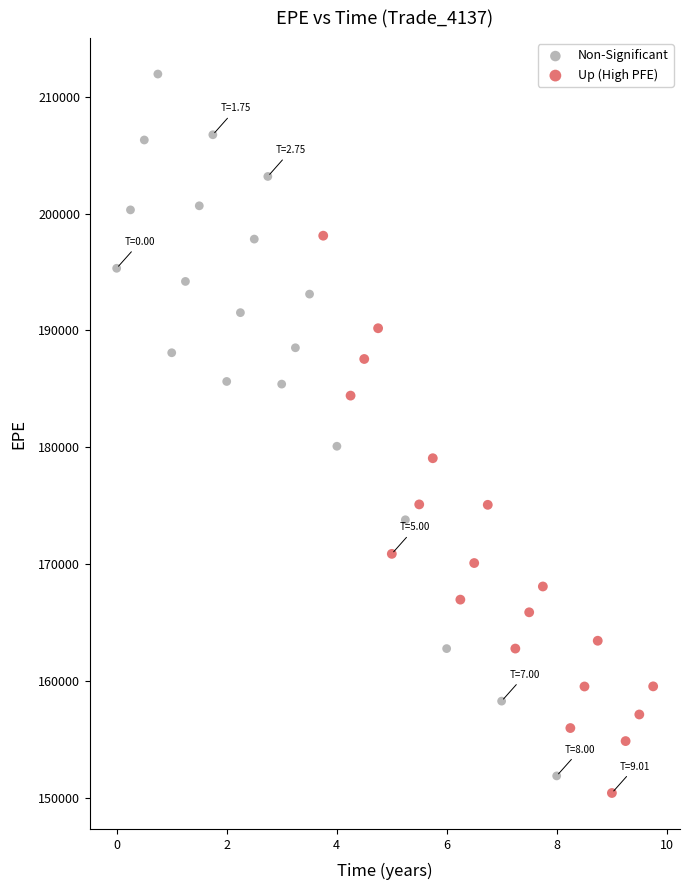

What are all the series names shown in the legend?

Non-Significant, Up (High PFE)